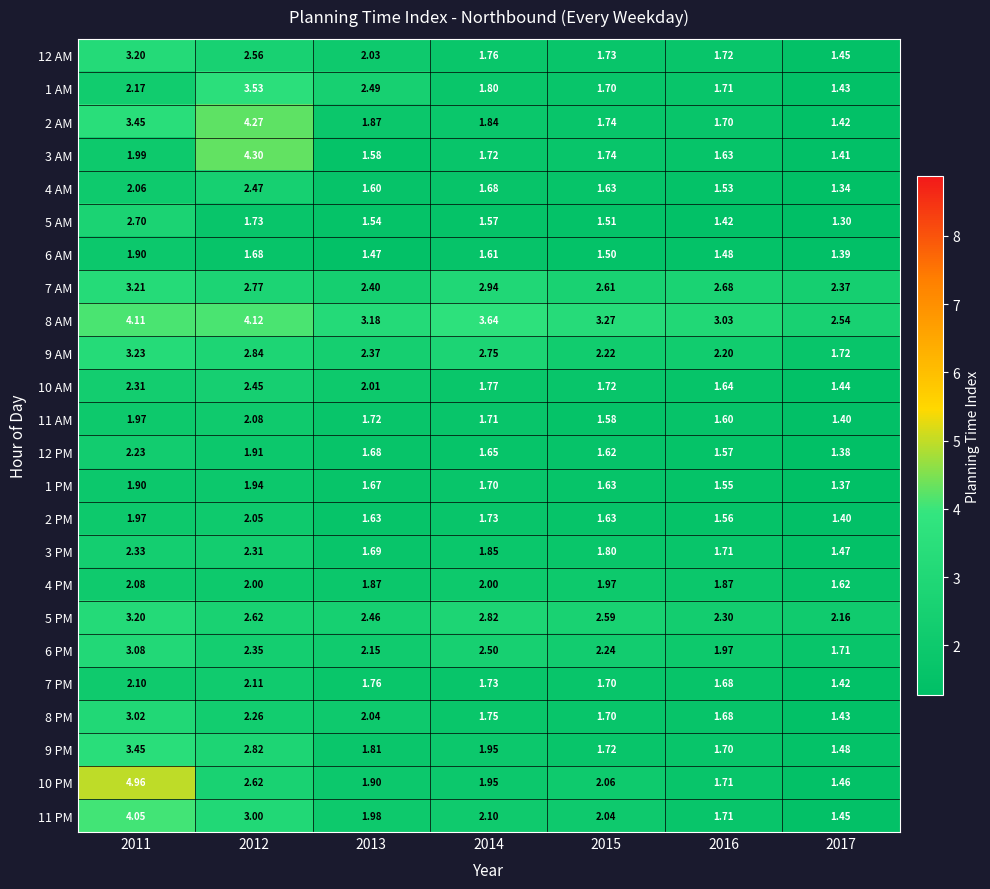

Is the value of 3 AM at 2012 greater than the value of 1 PM at 2015?

Yes